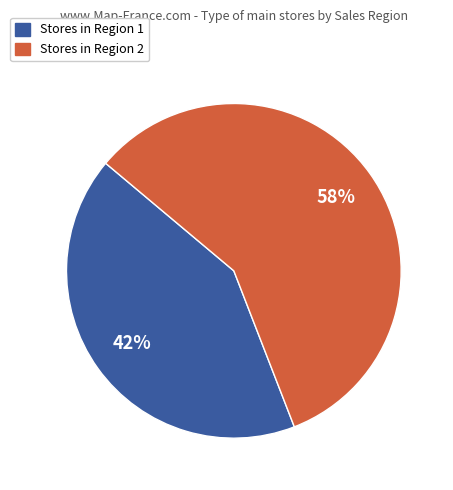

Does any single category account for the majority?

Yes